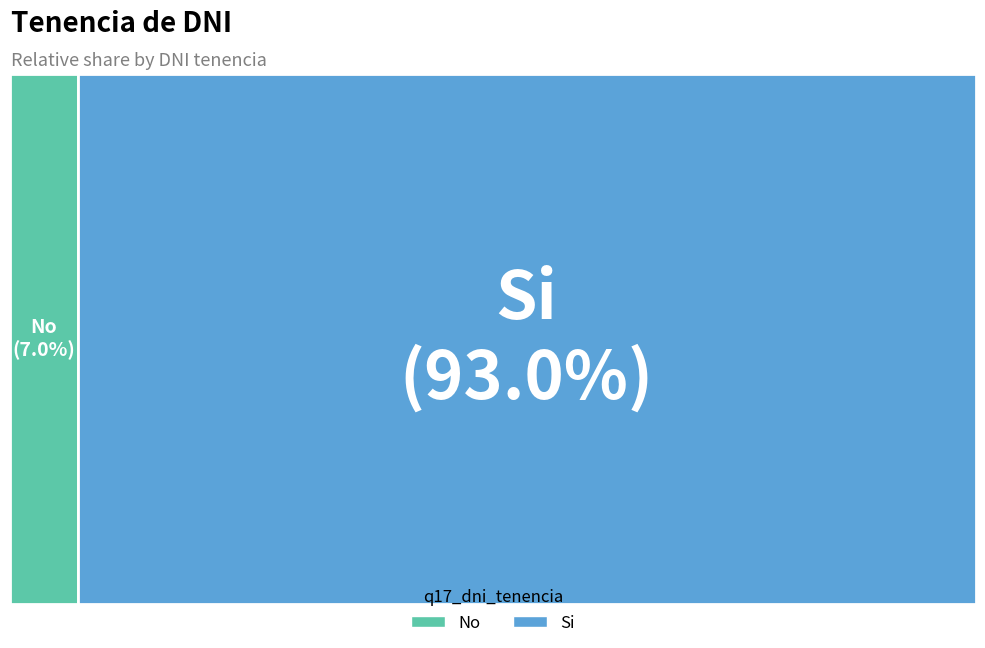

To the nearest percent, what is the difference between the No and Si slice percentages?

86%